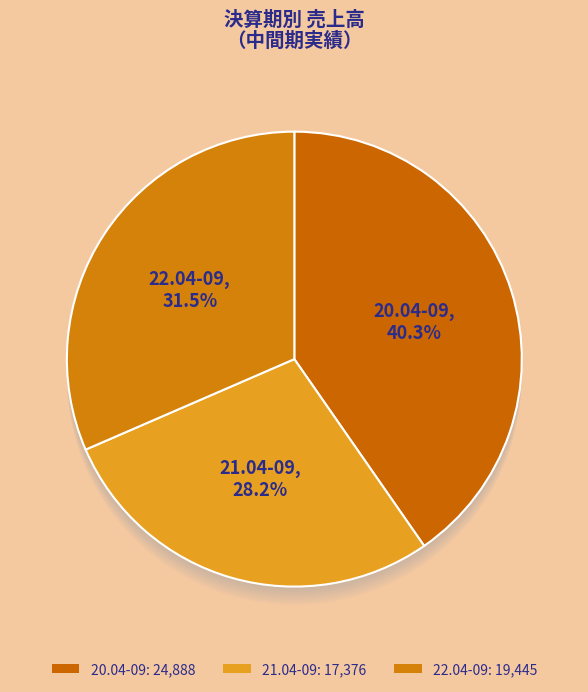

What is the change in value from 21.04-09 to 22.04-09?

+2069